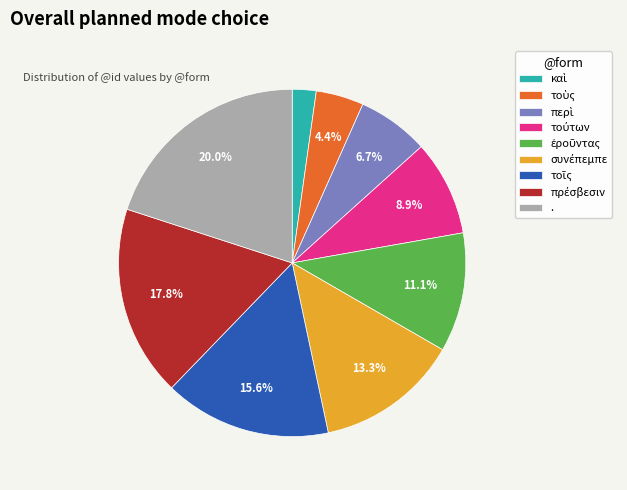

Which category has the biggest portion of the pie?

.